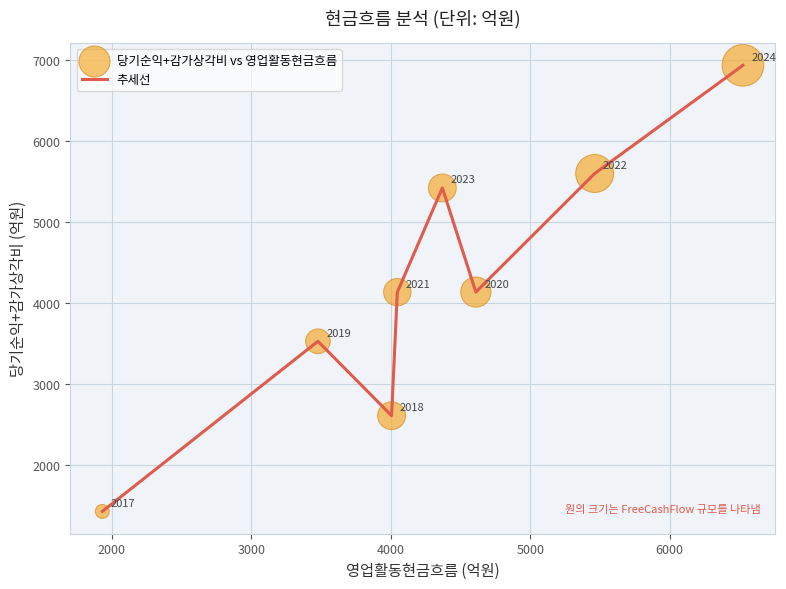

What is the maximum value shown in the chart?

6937